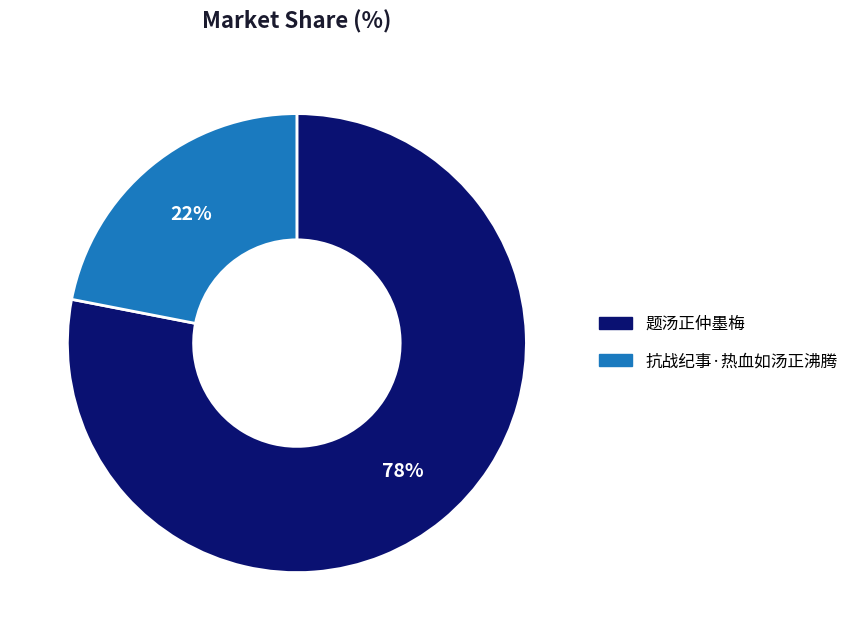

Do 抗战纪事·热血如汤正沸腾 and 题汤正仲墨梅 together represent more than half of the pie?

Yes